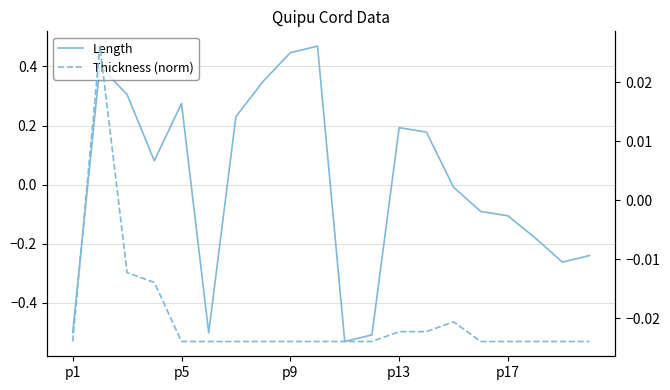

Which series has the largest total across all categories?

Length